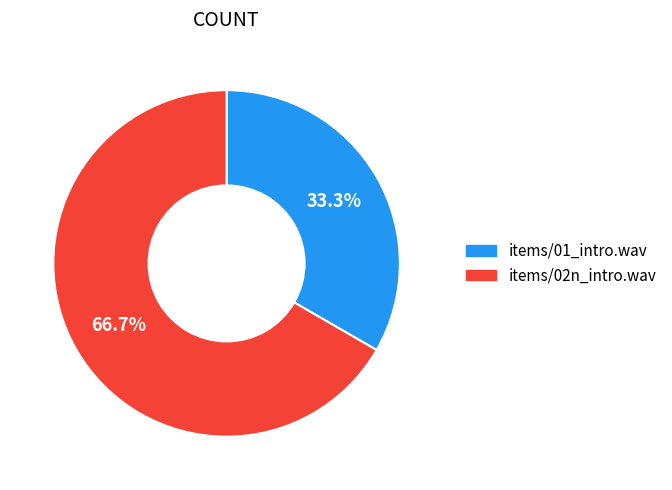

How many segments does this pie chart have?

2